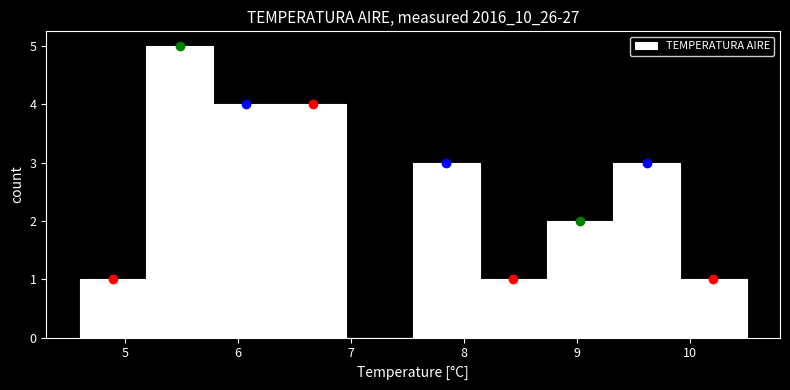

Reading left to right, list every bar in this chart as the range it spans on the x-axis followed by its height. Neither the bar edges nor the heights are printed on the chart, so give them approximately, as read against the axes.

4.60 to 5.19: 1
5.19 to 5.78: 5
5.78 to 6.37: 4
6.37 to 6.96: 4
6.96 to 7.55: 0
7.55 to 8.14: 3
8.14 to 8.73: 1
8.73 to 9.32: 2
9.32 to 9.91: 3
9.91 to 10.50: 1